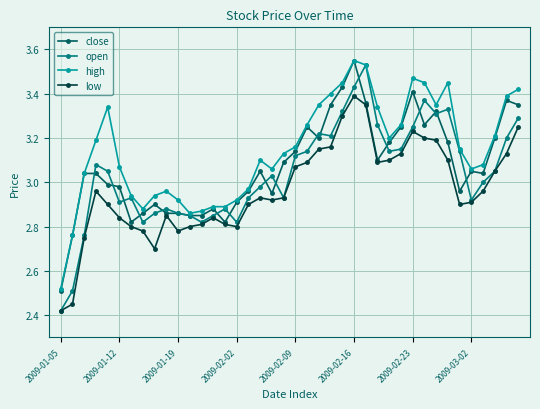

Which series has the largest range (max minus min)?

open